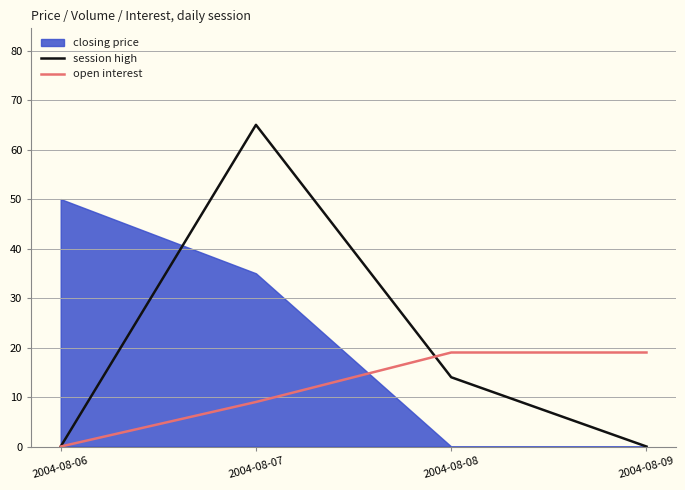

What is the highest value of the session high series?

65